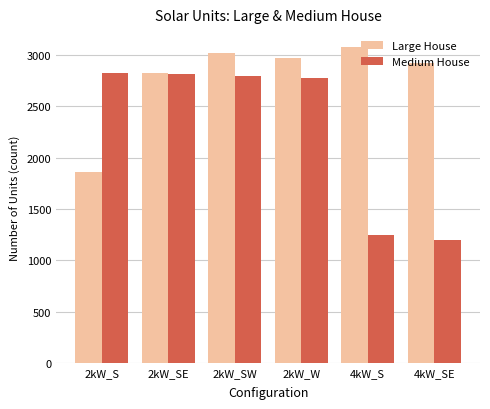

What is the highest value of the Medium House series?

2827